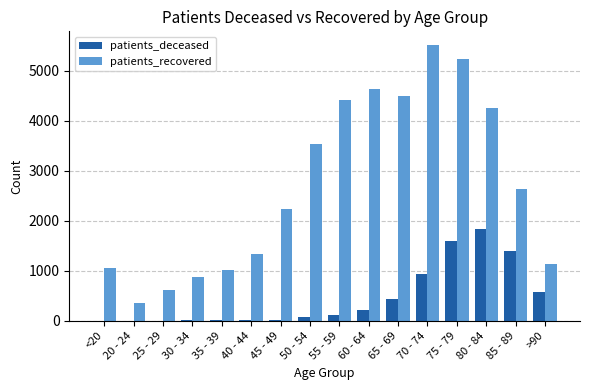

At which label does patients_deceased reach its peak?

80 - 84